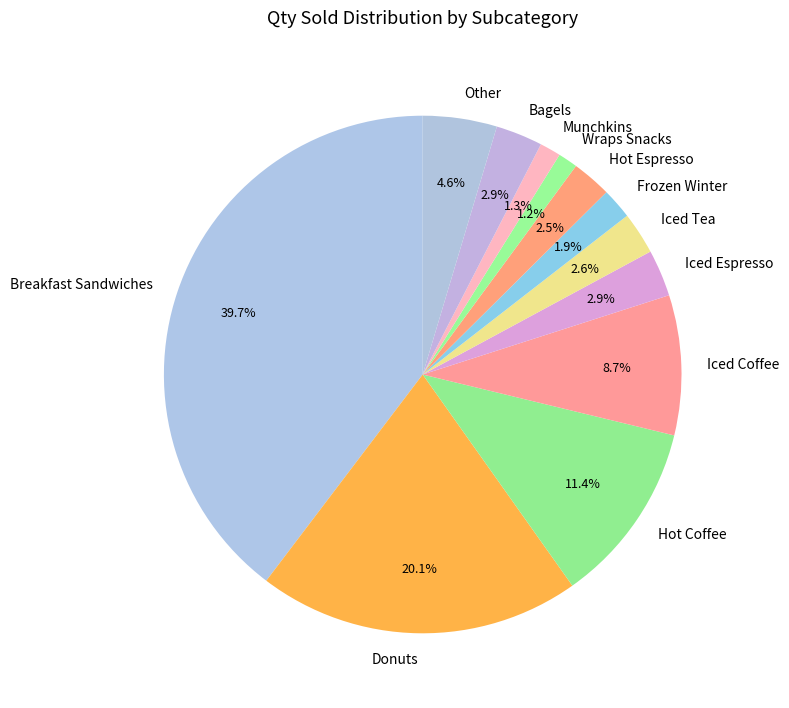

To the nearest percent, what is the difference between the Iced Tea and Donuts slice percentages?

18%